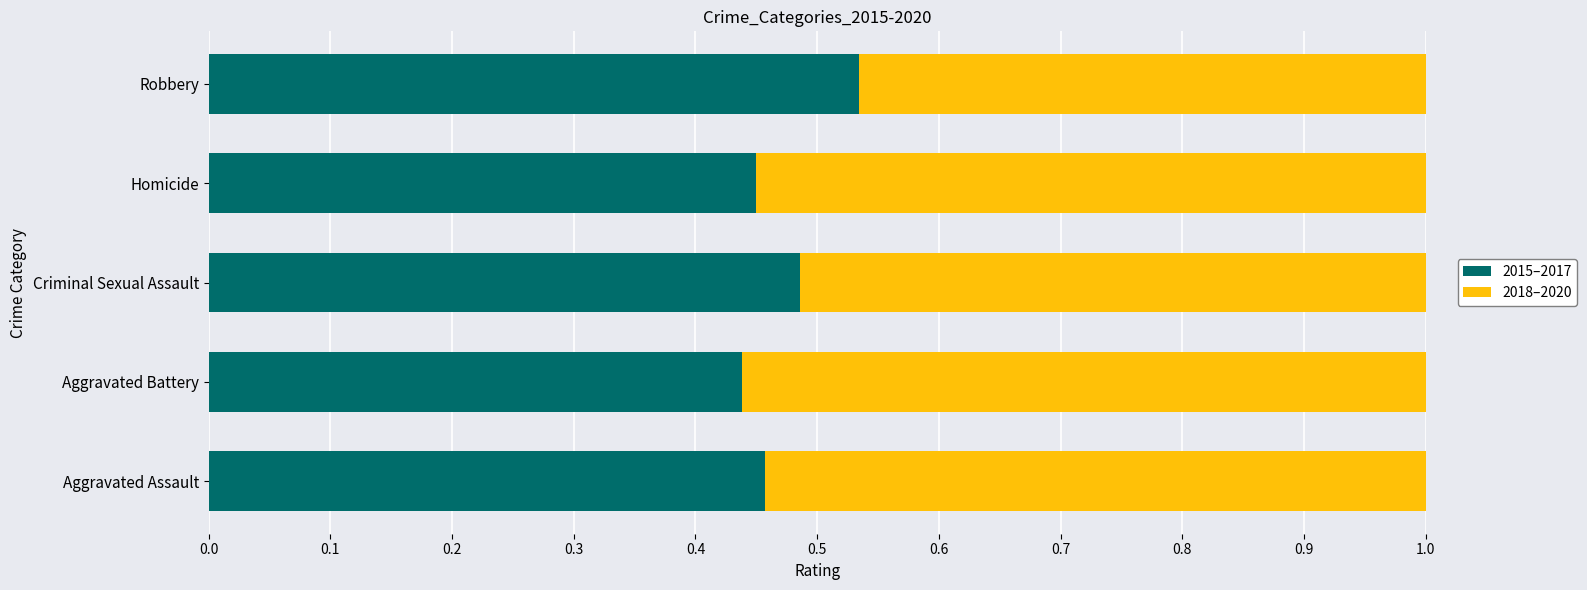

What is the sum of all 2015–2017 values?

2.4